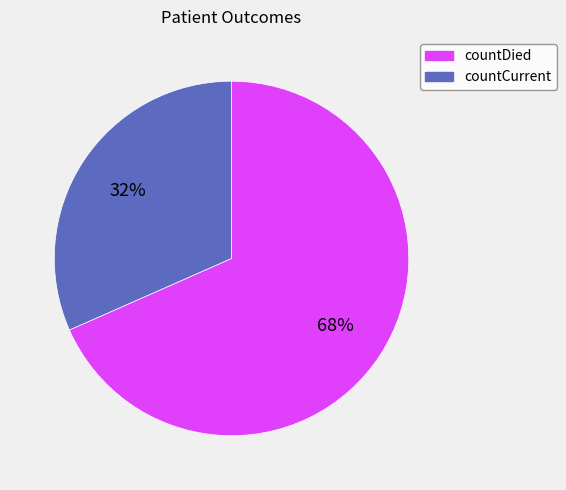

Between countDied and countCurrent, which is larger?

countDied